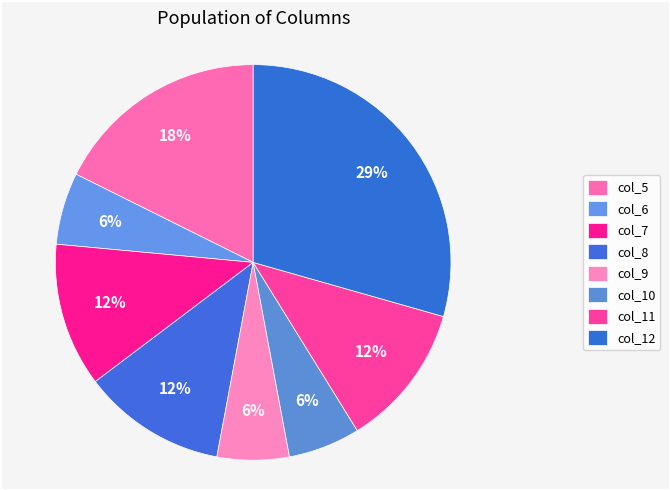

What is the largest slice in the pie chart?

col_12